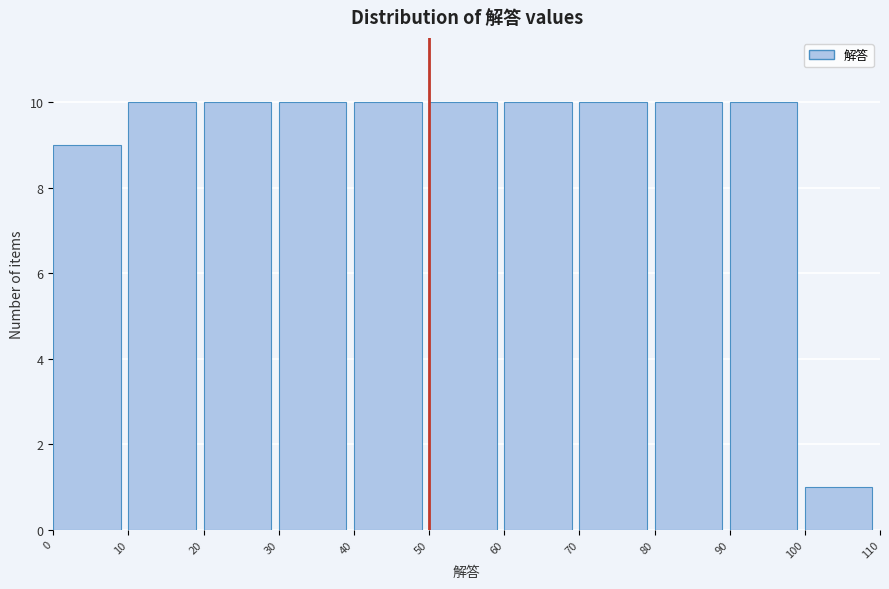

Reading left to right, transcribe this chart: for each bar, give the range it covers on the x-axis and its height. The values are not printed on the chart, so give them approximately, as read against the axis.

0 to 10: 9
10 to 20: 10
20 to 30: 10
30 to 40: 10
40 to 50: 10
50 to 60: 10
60 to 70: 10
70 to 80: 10
80 to 90: 10
90 to 100: 10
100 to 110: 1